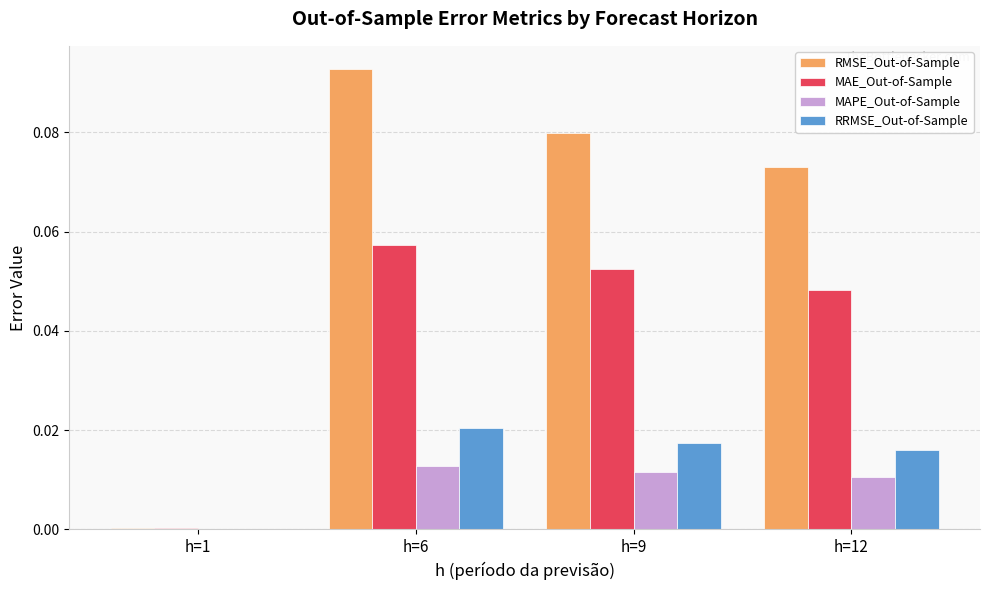

Between h=6 and h=12, which series saw the biggest shift?

RMSE_Out-of-Sample